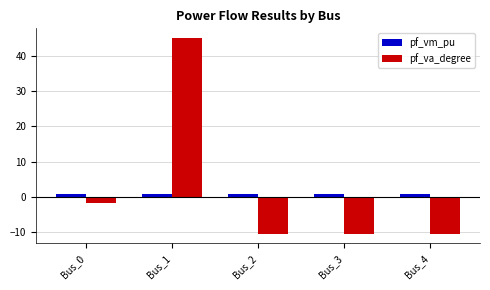

What is the total value across all series at Bus_1?

45.8